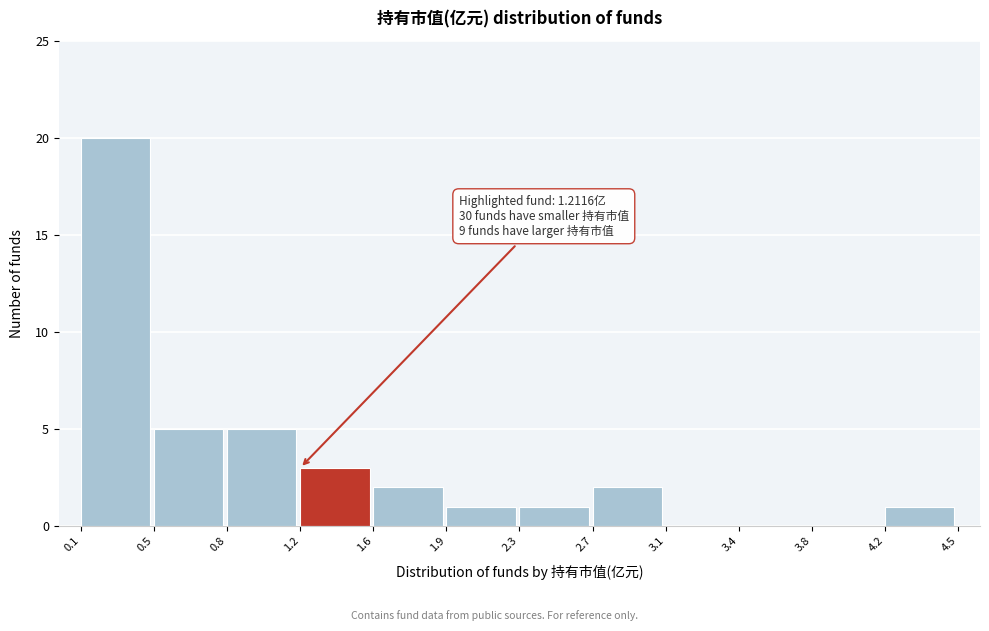

Reading left to right, list all the values displayed in this chart.

0.1=20	0.5=5	0.8=5	1.2=3	1.6=2	1.9=1	2.3=1	2.7=2	3.1=0	3.4=0	3.8=0	4.2=1